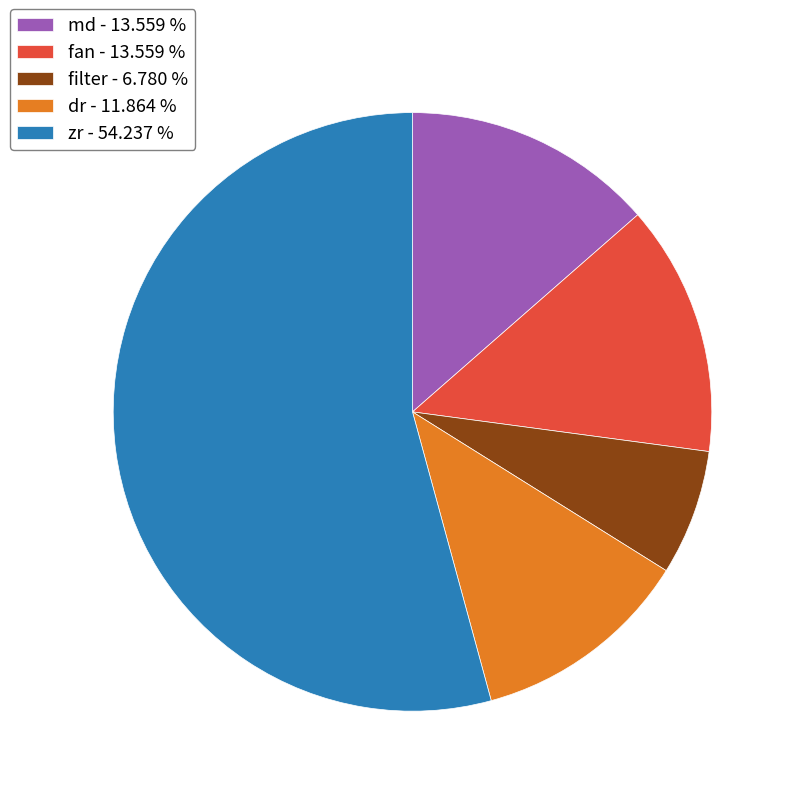

Combined, do md - 13.559 % and fan - 13.559 % account for over 50%?

No